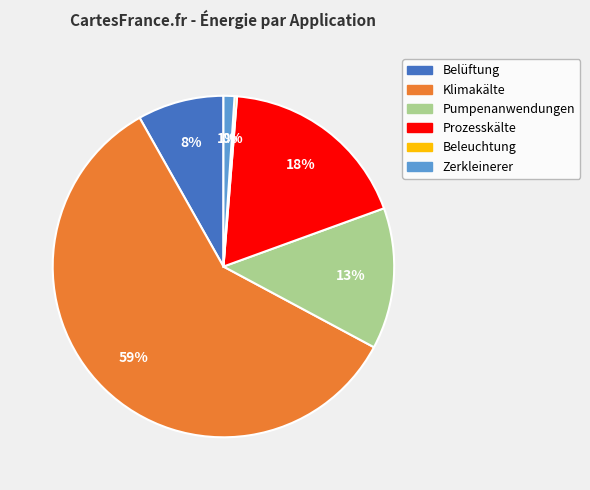

To the nearest percent, what is the average slice percentage?

17%